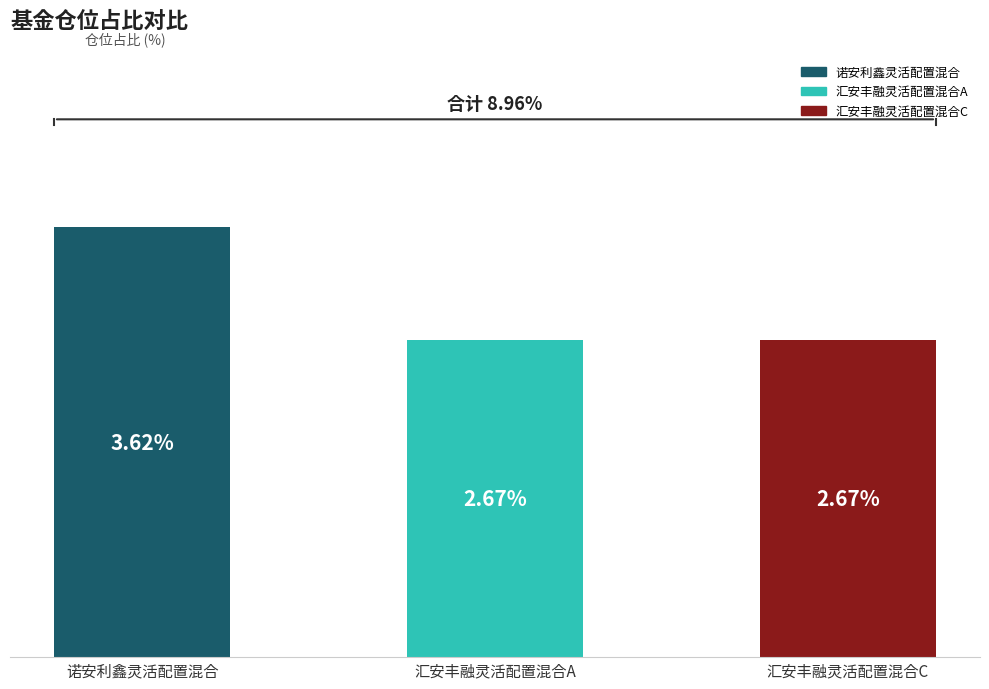

Which has a higher value, 汇安丰融灵活配置混合A or 诺安利鑫灵活配置混合?

诺安利鑫灵活配置混合